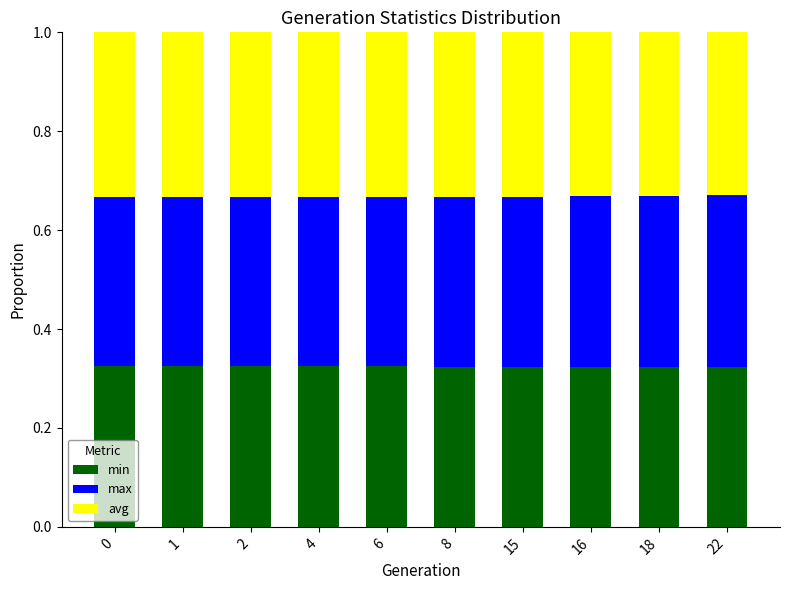

What is the total value across all series at 1?

1.0